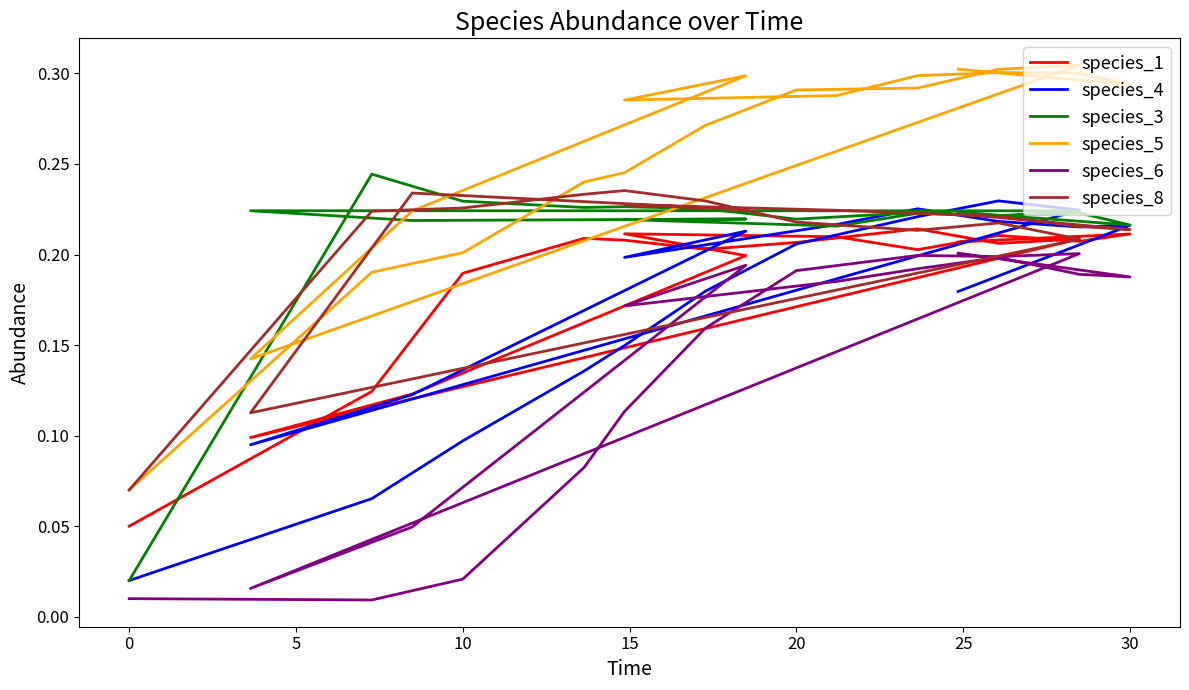

True or false: species_3 and species_5 cross at least once.

True